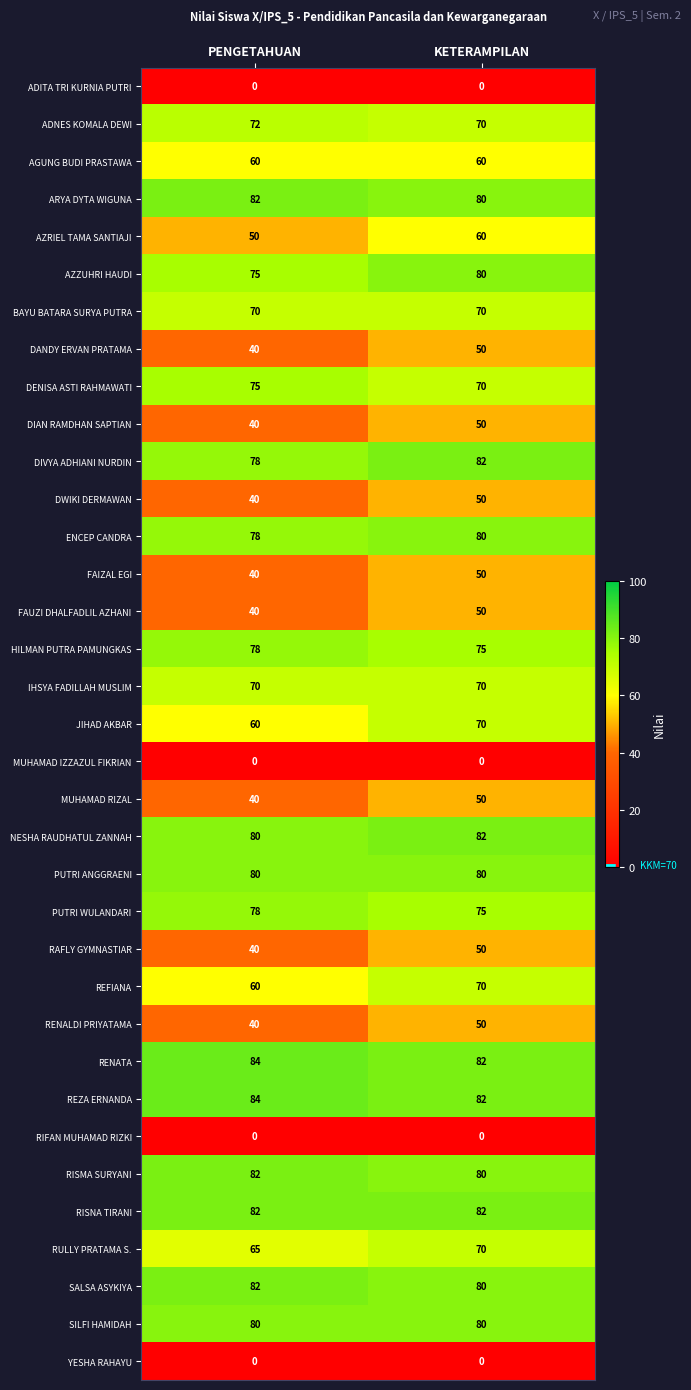

The value of SALSA ASYKIYA at PENGETAHUAN is 82. True or false?

True